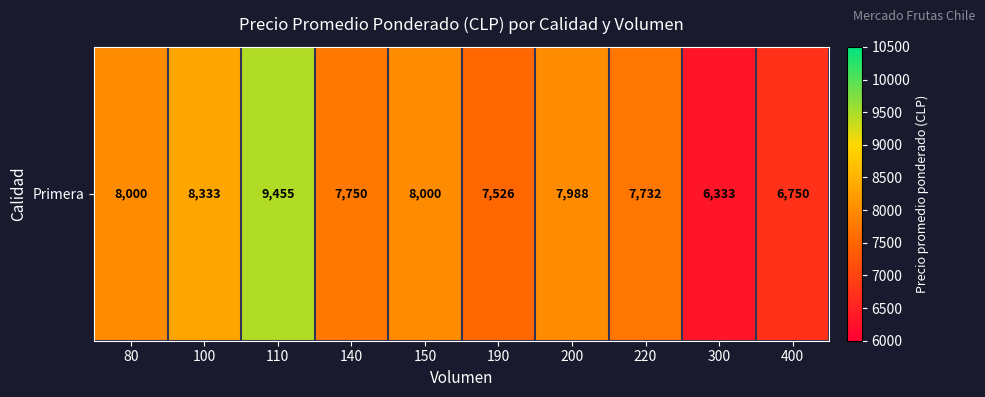

Reading right to left, what are all the values shown in this chart?

6750	6333	7732	7988	7526	8000	7750	9455	8333	8000